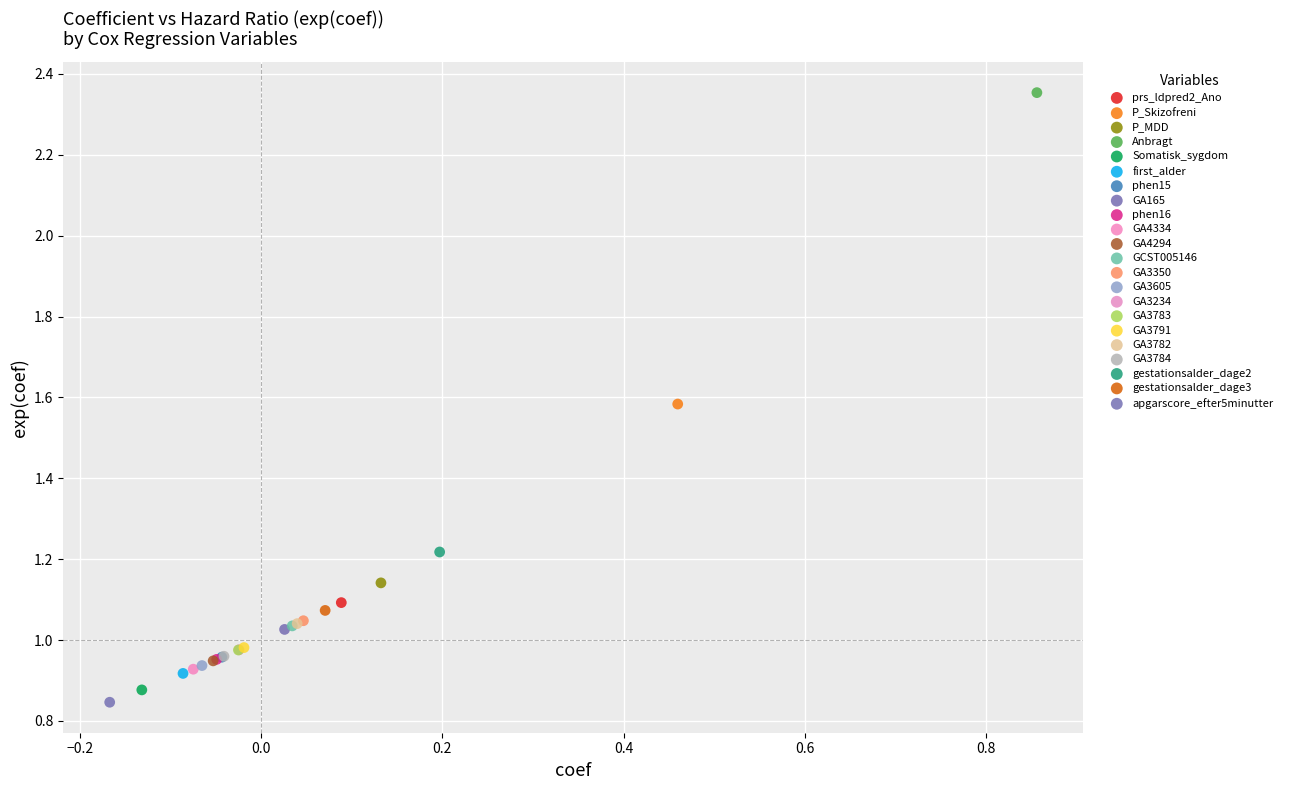

Which series reaches the maximum Y coordinate?

Anbragt